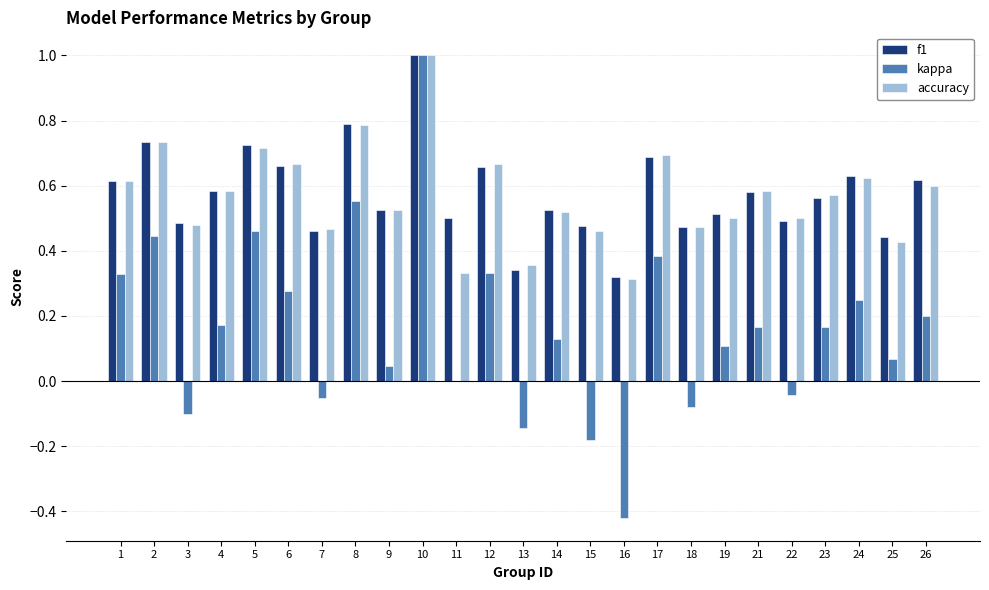

How many categories are shown in the chart?

25